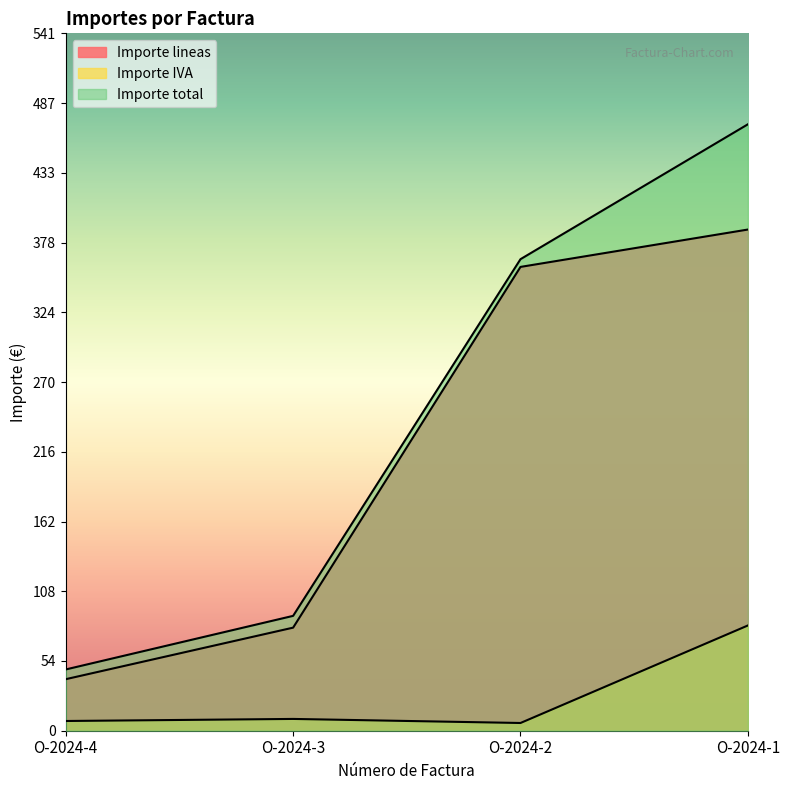

Which series has the largest total across all categories?

Importe total